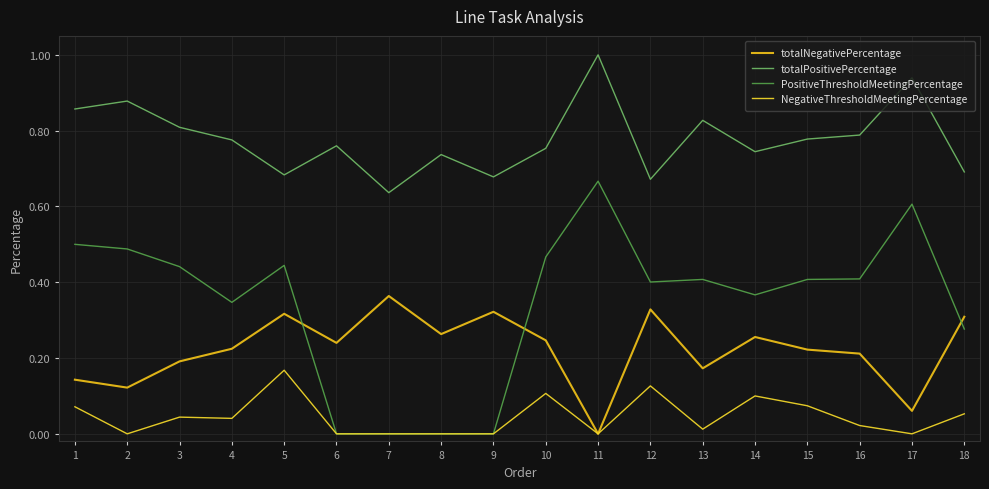

Does the chart have visible grid lines?

Yes